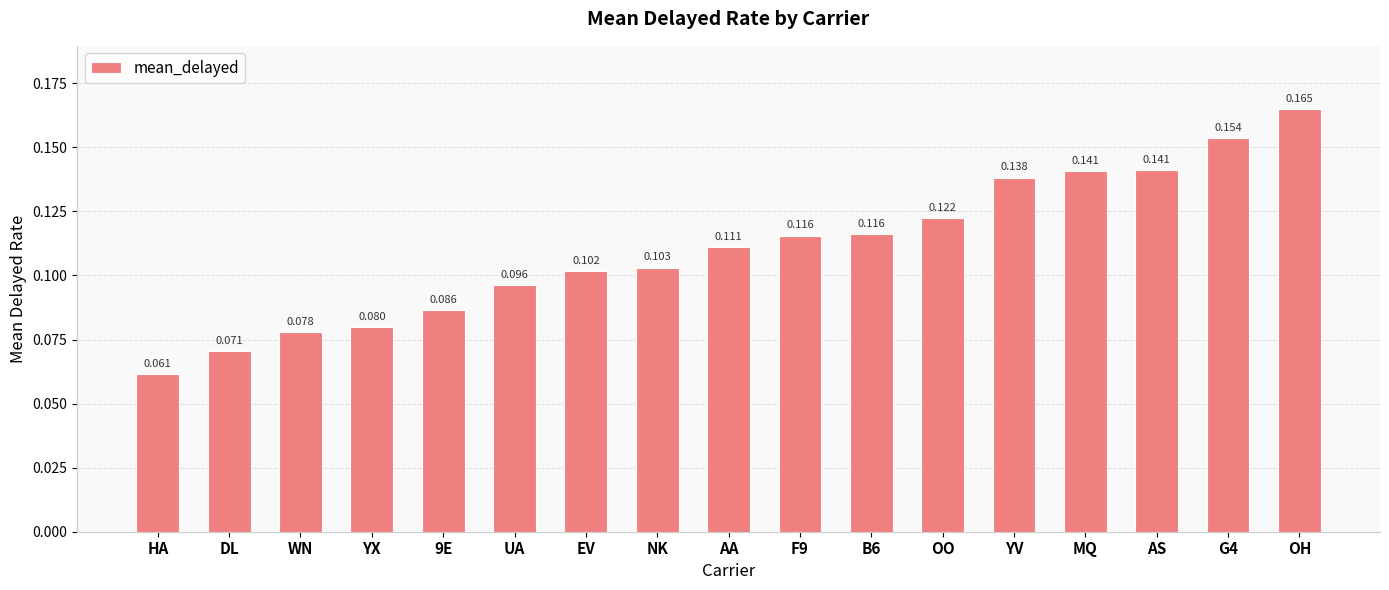

Which label corresponds to the smallest value in the chart?

HA